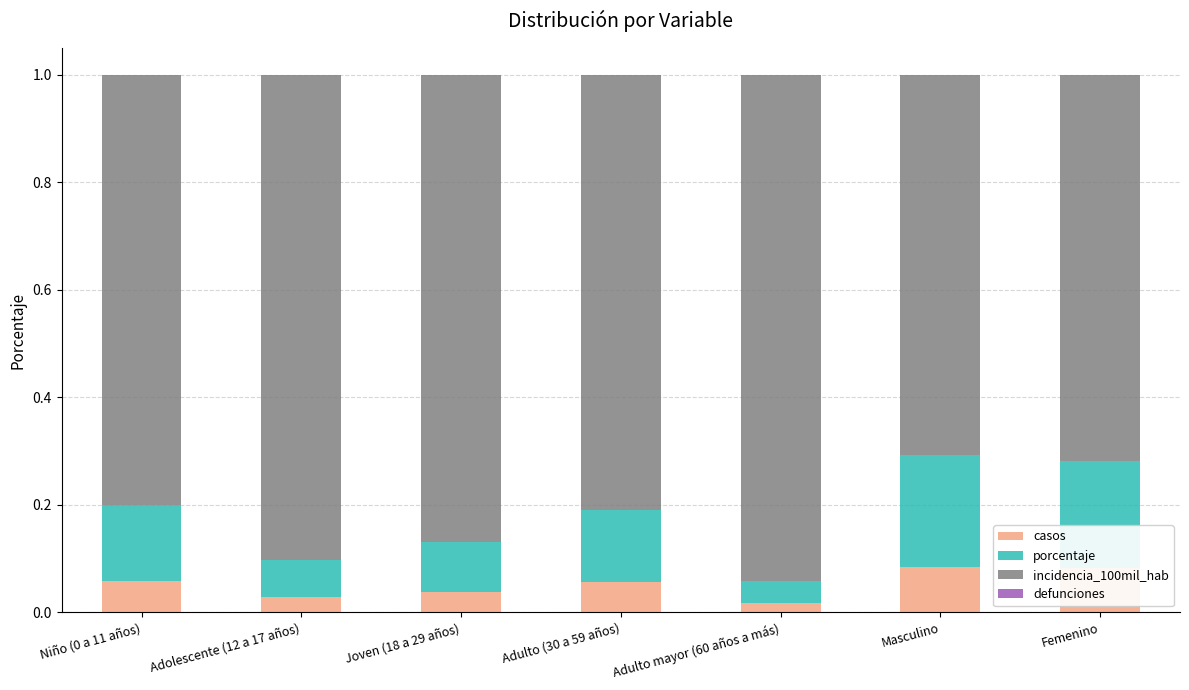

The casos series shows 0.1 at Adulto (30 a 59 años). True or false?

True